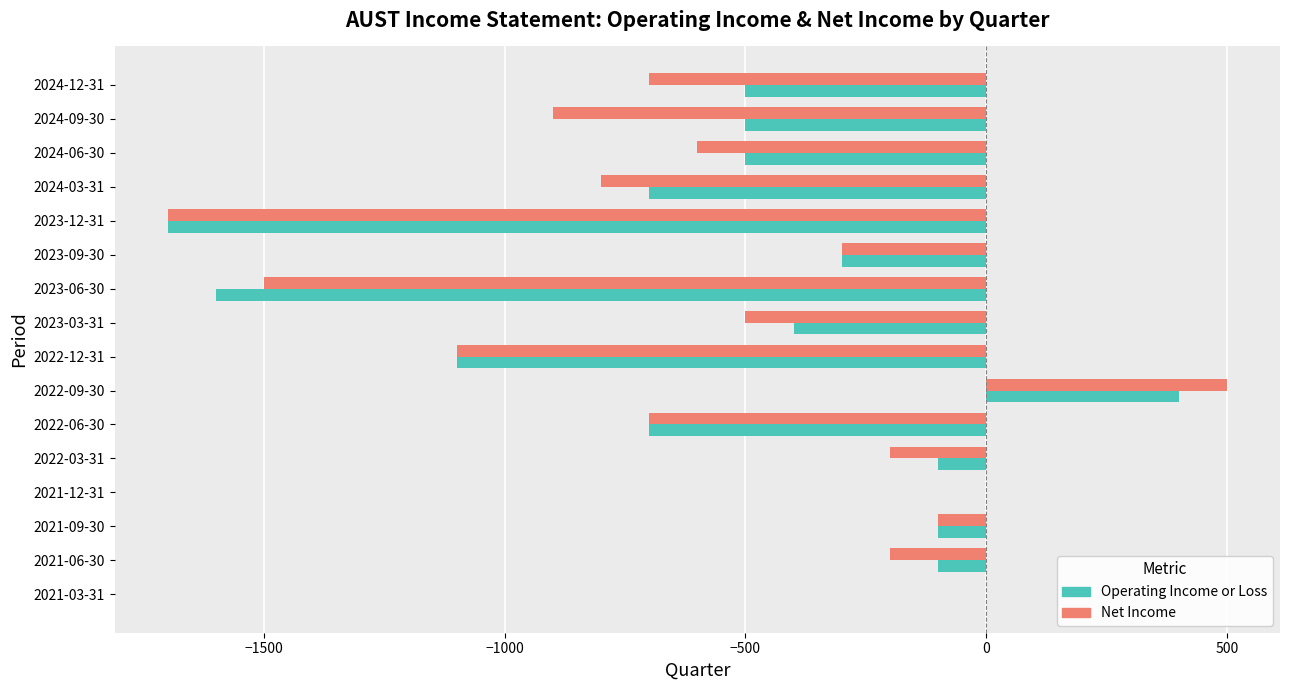

What is the maximum value shown in the chart?

500